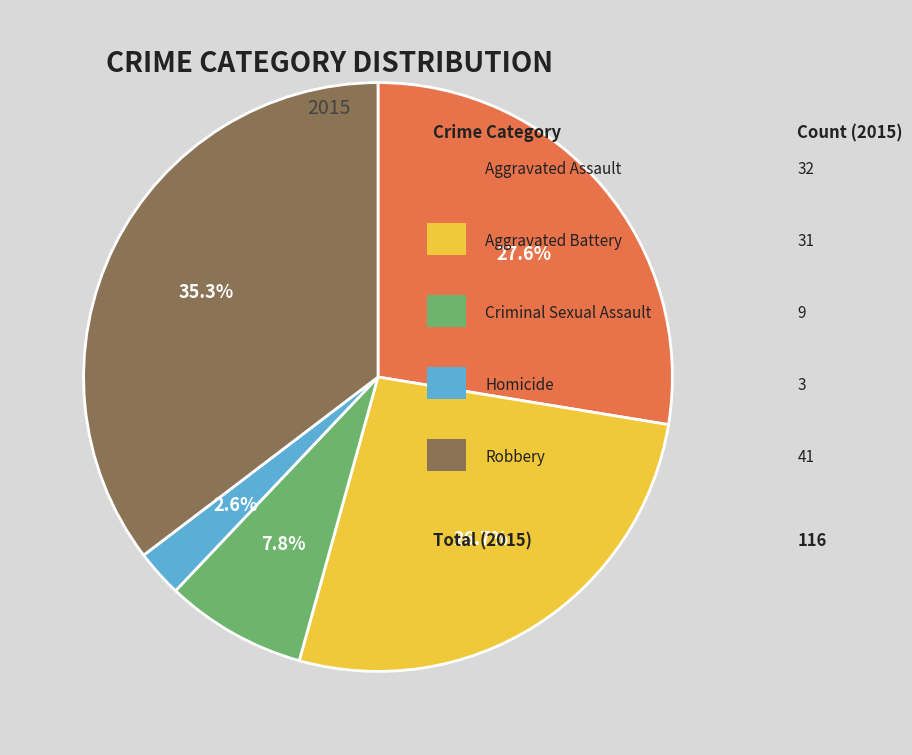

Is there a majority slice in this chart?

No